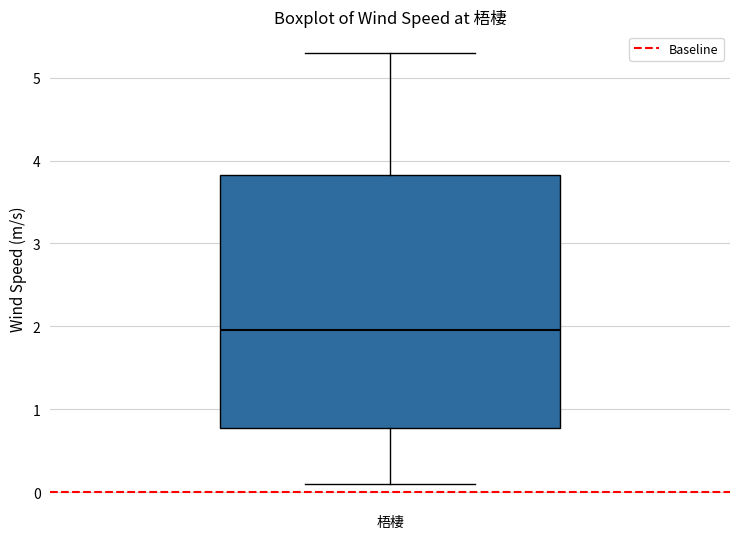

Where does the upper whisker of the box for 梧棲 end on the y-axis? The values are not printed on the chart, so give them approximately, as read against the axis.

5.3